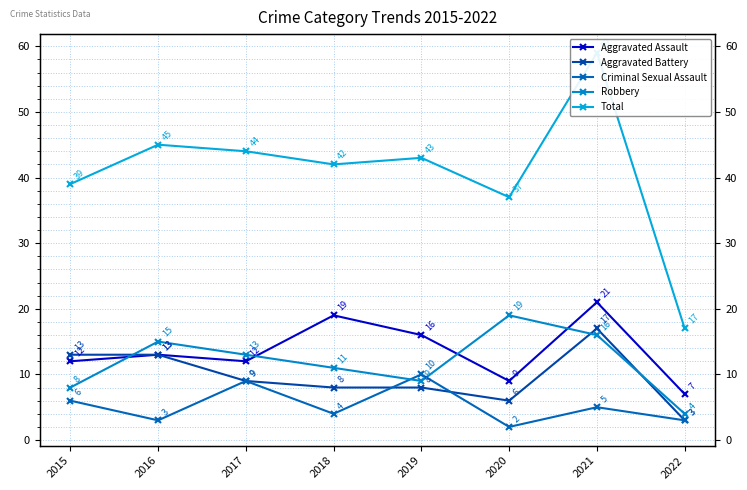

What is the smallest value displayed?

2